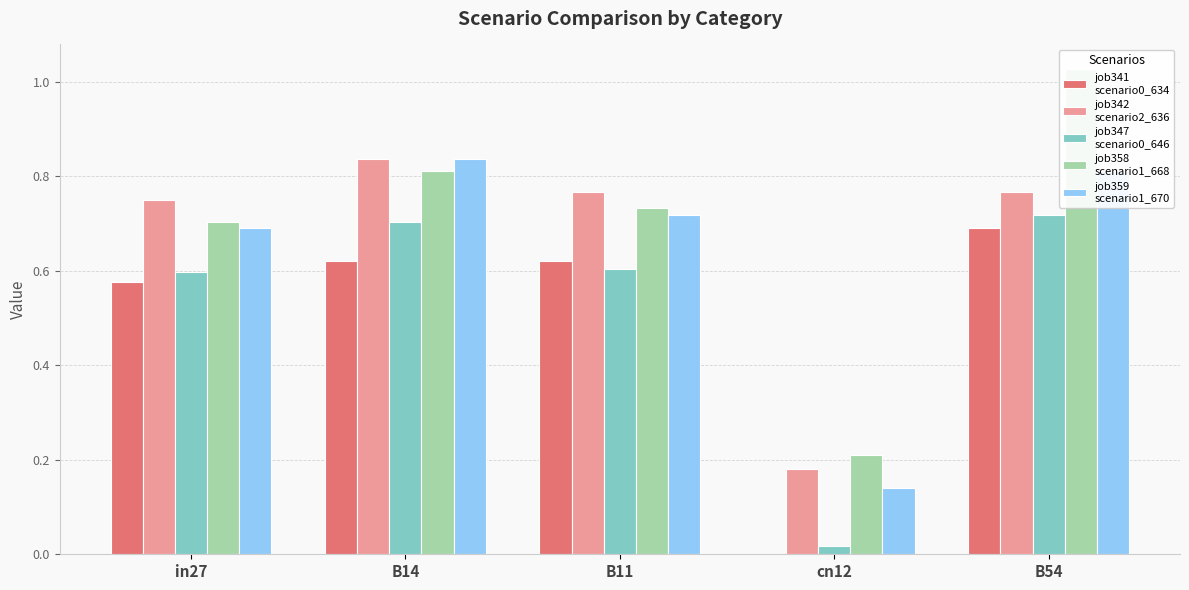

What is the average value of the job347_scenario0_646 series?

0.5